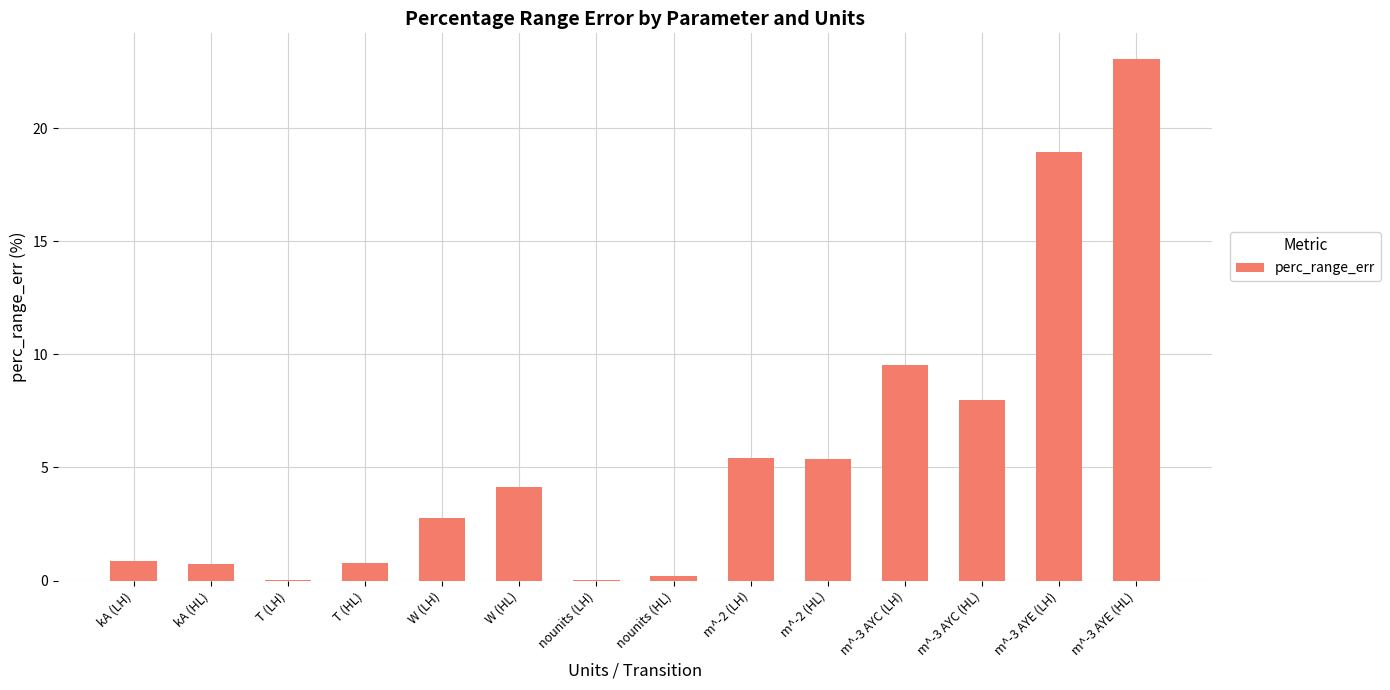

Read the value at m^-2 (HL).

5.4